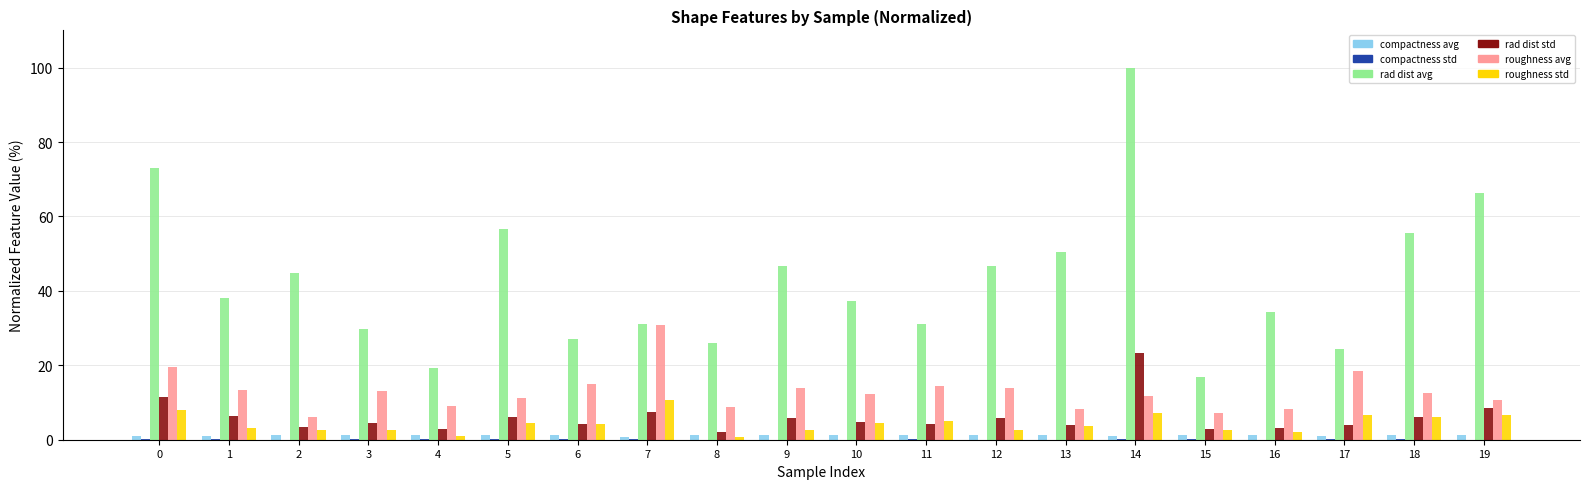

What is the difference between the roughness std values at 16 and 0?

5.9